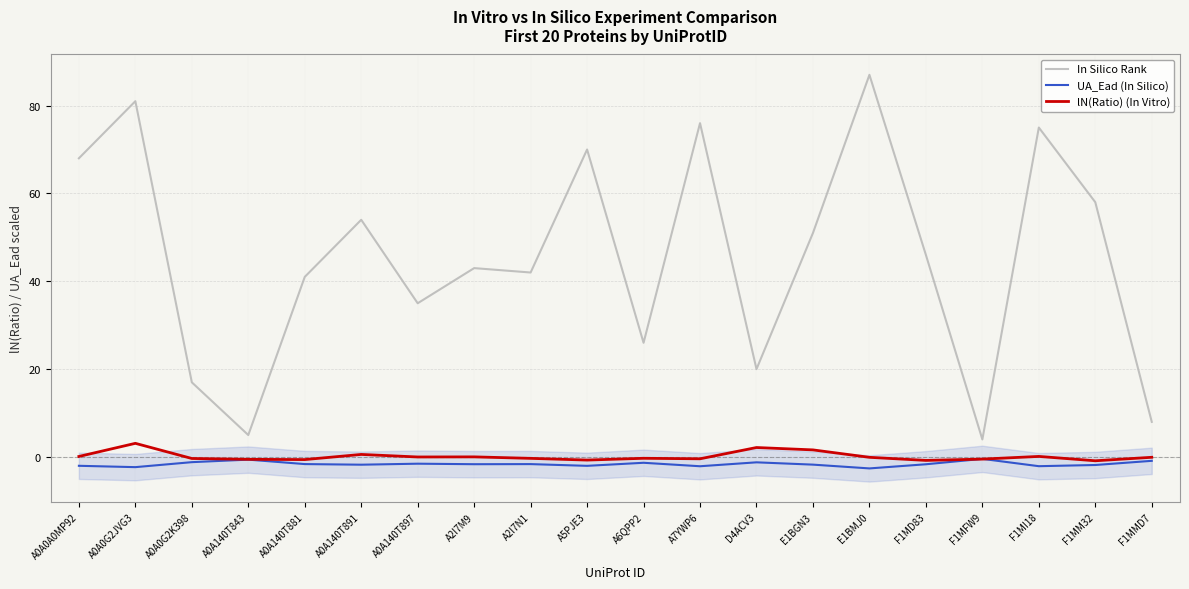

How many data points in UA_Ead (In Silico) are above -1?

3